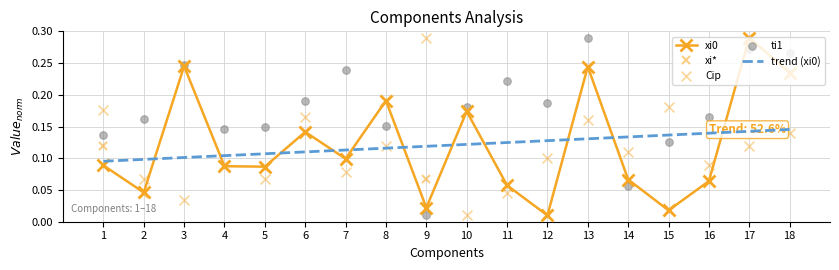

Is the value of Cip at 6 greater than the value of xi0 at 7?

Yes